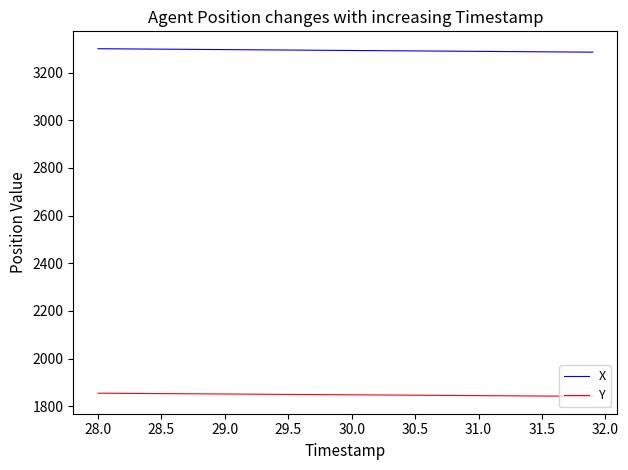

Rank the series by their average value, from lowest to highest.

Y, X